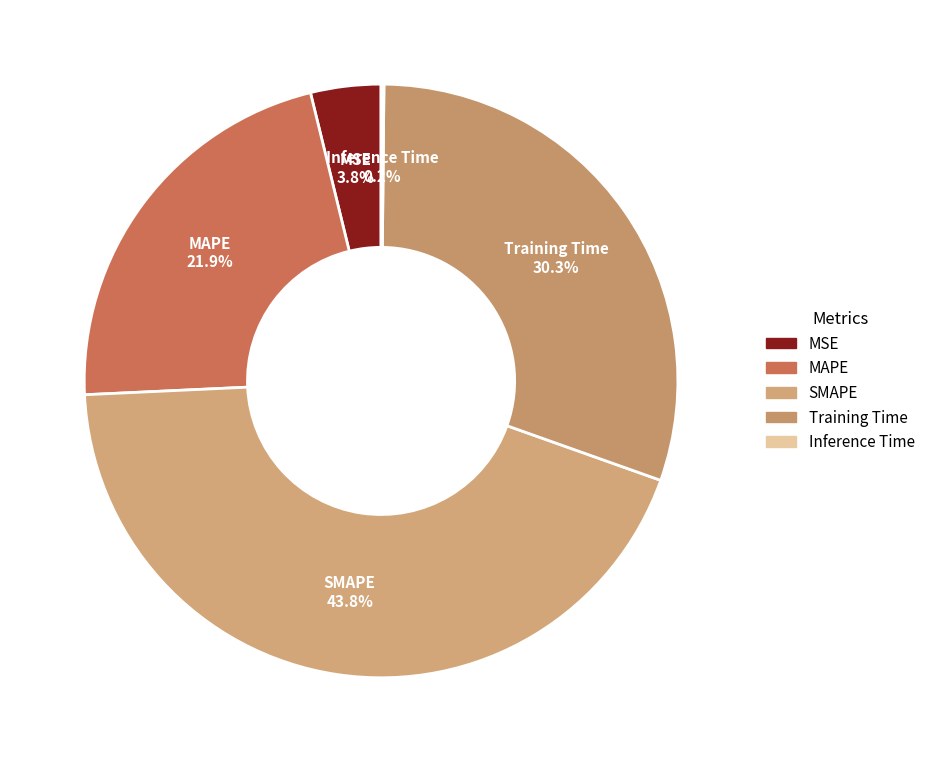

Which has a higher value, MAPE or MSE?

MAPE